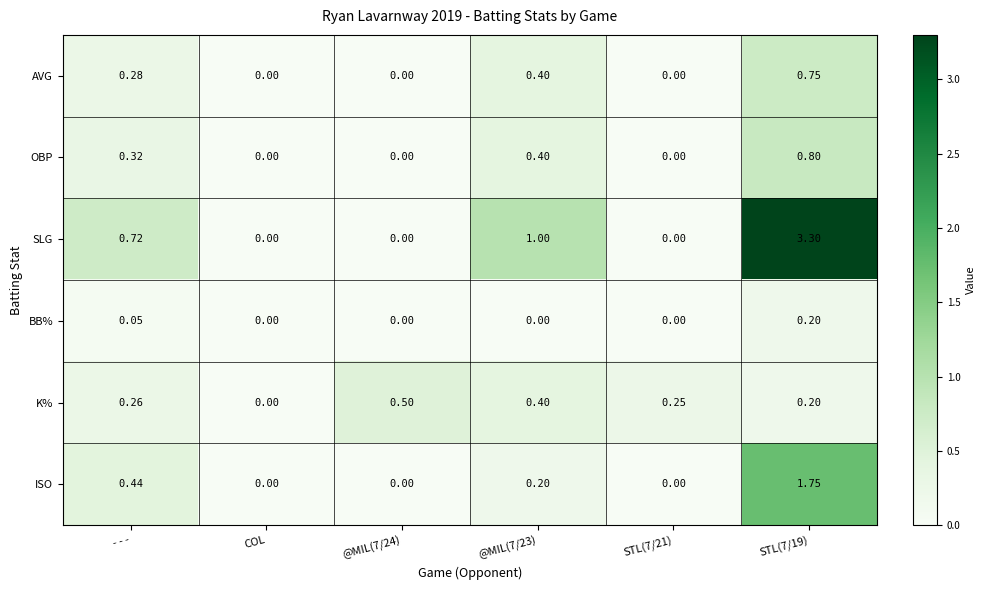

Which series has the largest range (max minus min)?

SLG